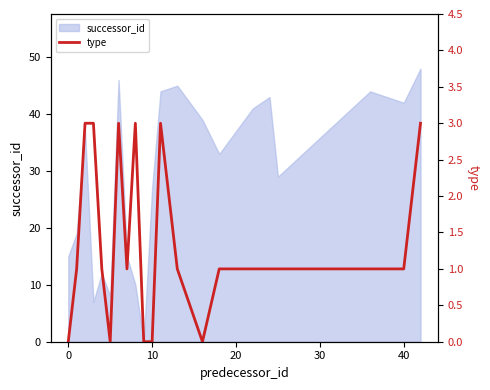

Where is successor_id nearest to the value 24?

10